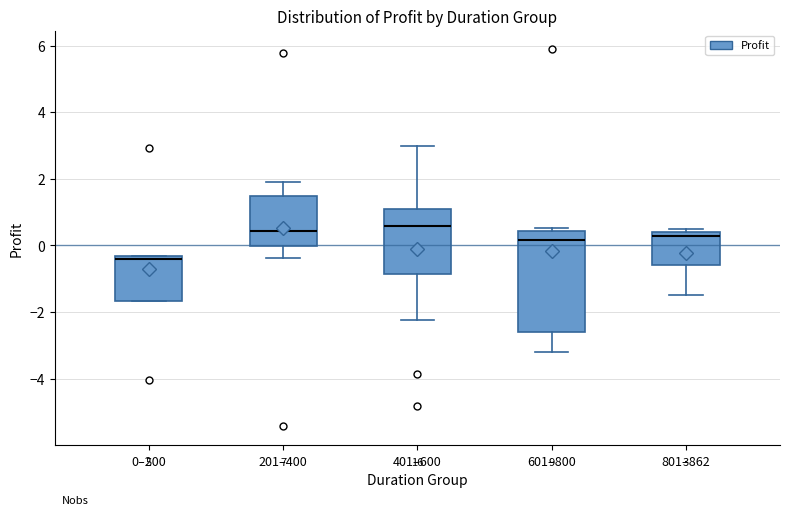

Which box is the tallest, from its lower edge to its upper edge?

601–800